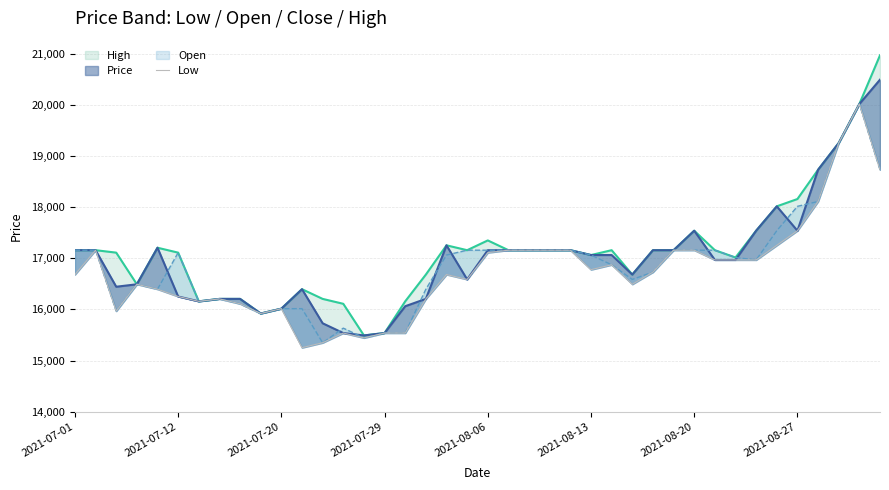

What is the difference between the maximum and minimum values?

4767